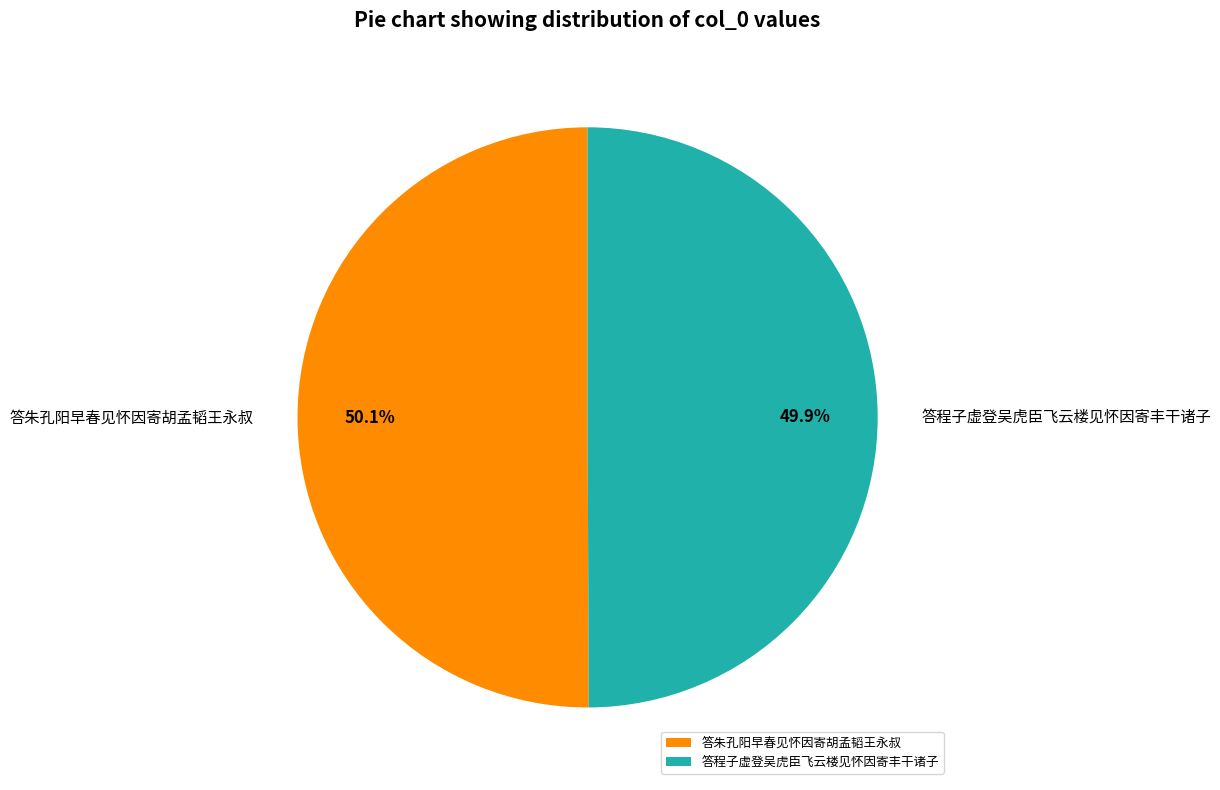

Does any single category account for the majority?

Yes